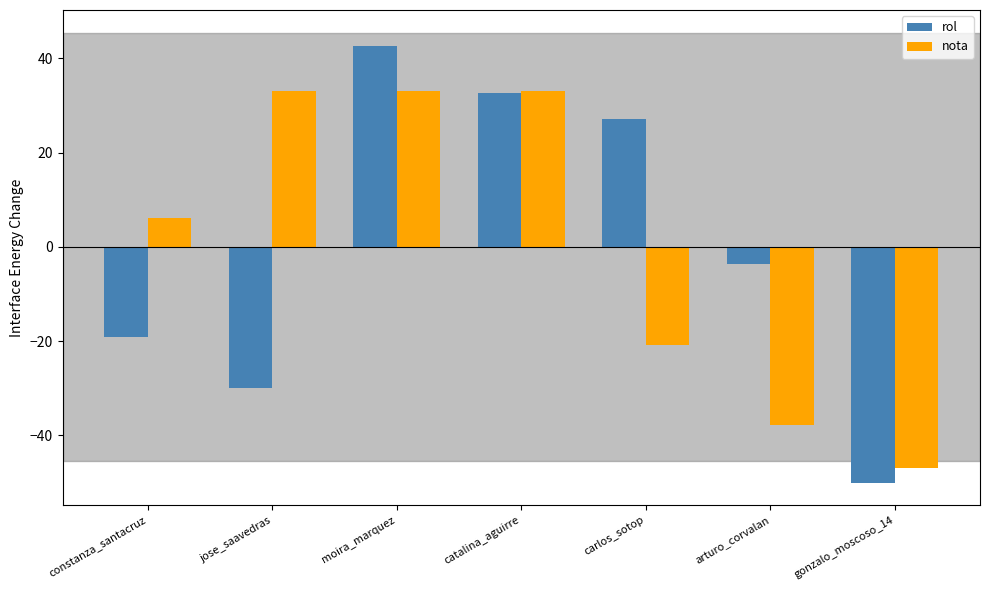

The value of rol at catalina_aguirre is 19.1. True or false?

False